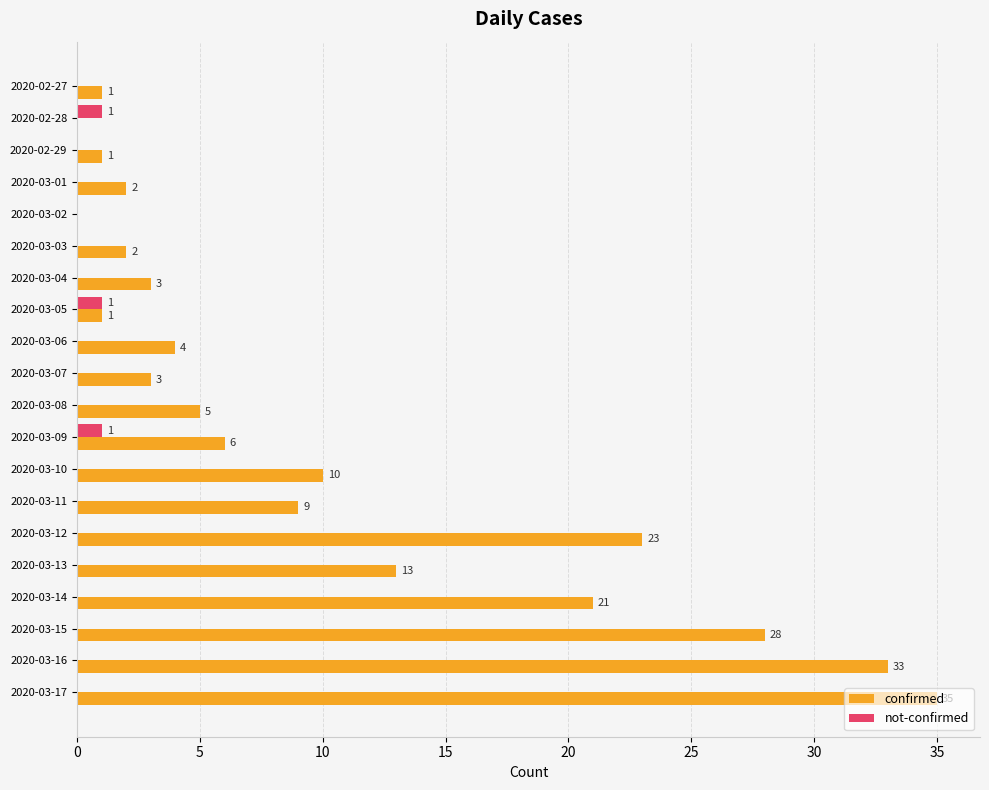

What is the maximum value for confirmed?

35